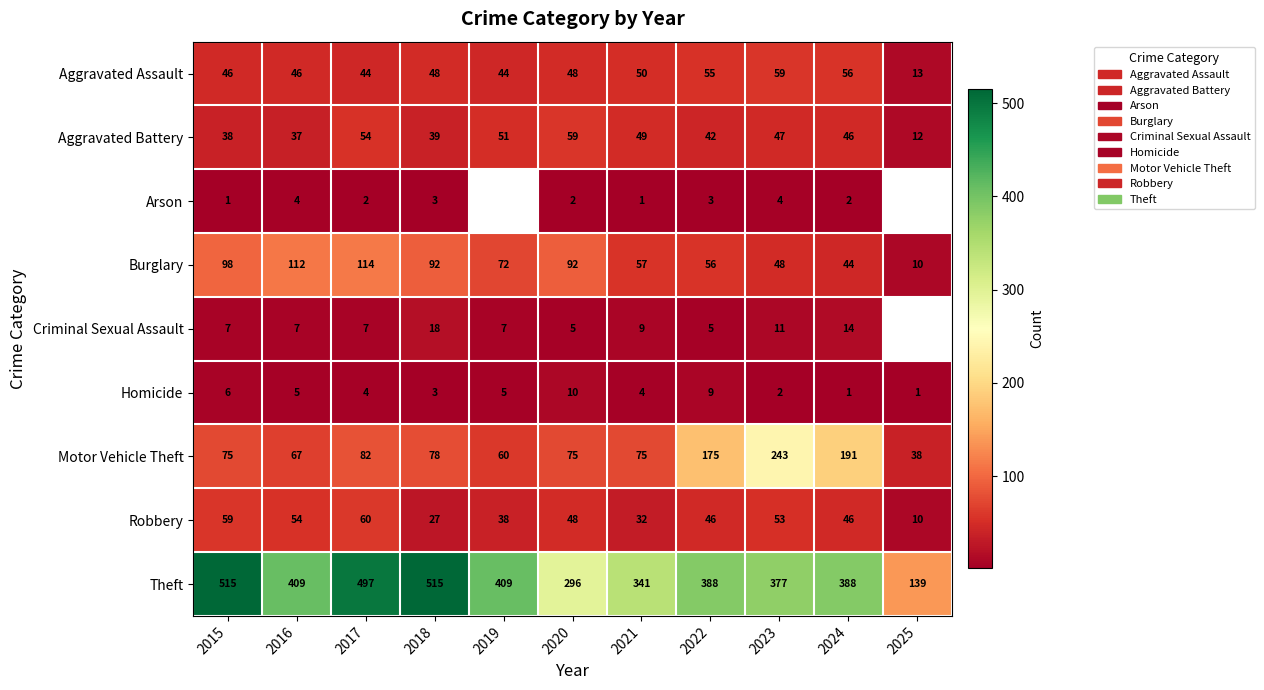

Rank the series at 2015 from highest to lowest value.

Theft, Burglary, Motor Vehicle Theft, Robbery, Aggravated Assault, Aggravated Battery, Criminal Sexual Assault, Homicide, Arson